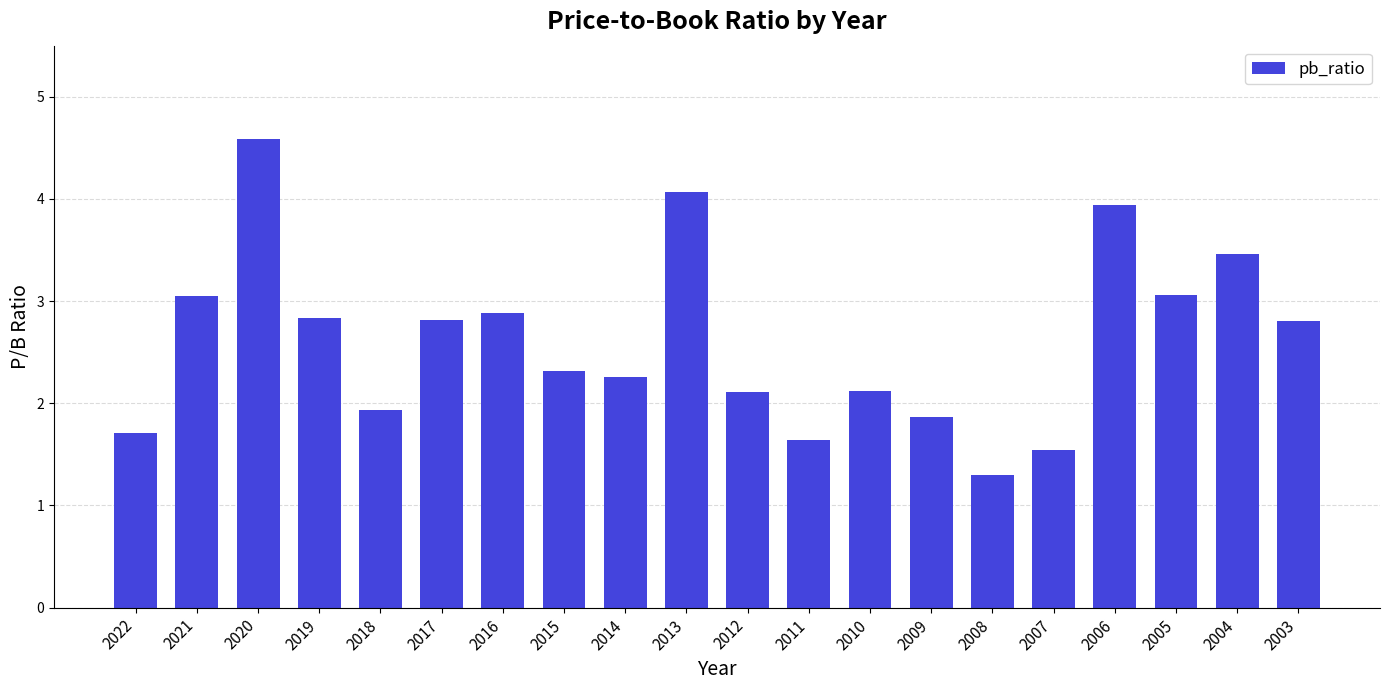

Where does the data first go above 2?

2021